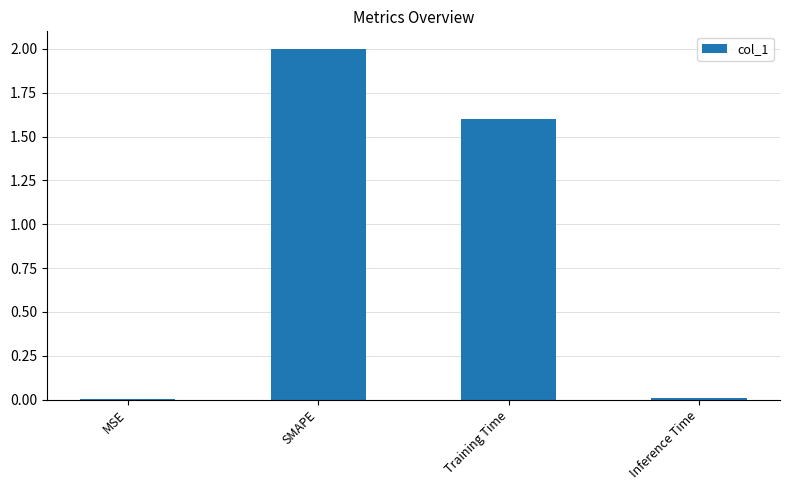

What is the ratio of the value at Training Time to the value at SMAPE?

0.8